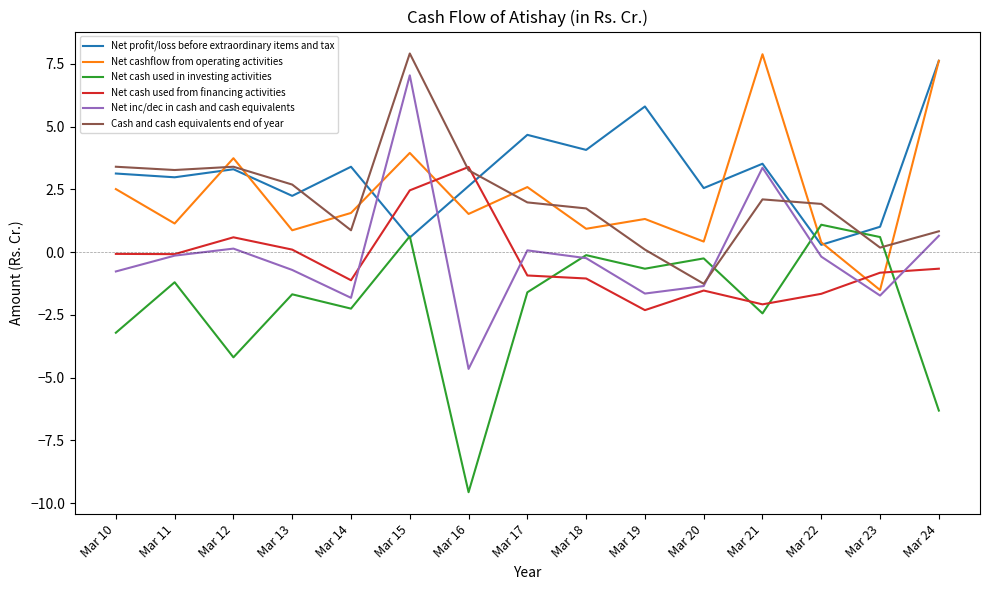

What is the maximum value shown in the chart?

7.9